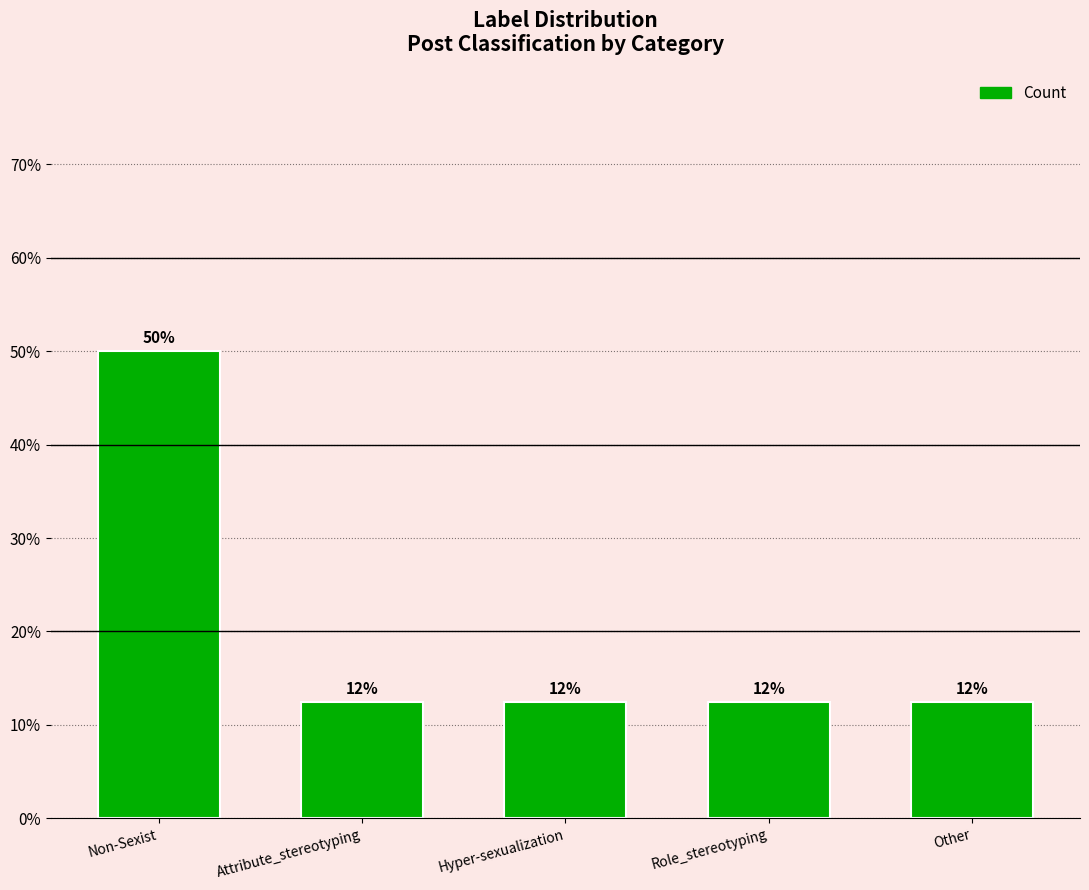

Are the bars horizontal?

No